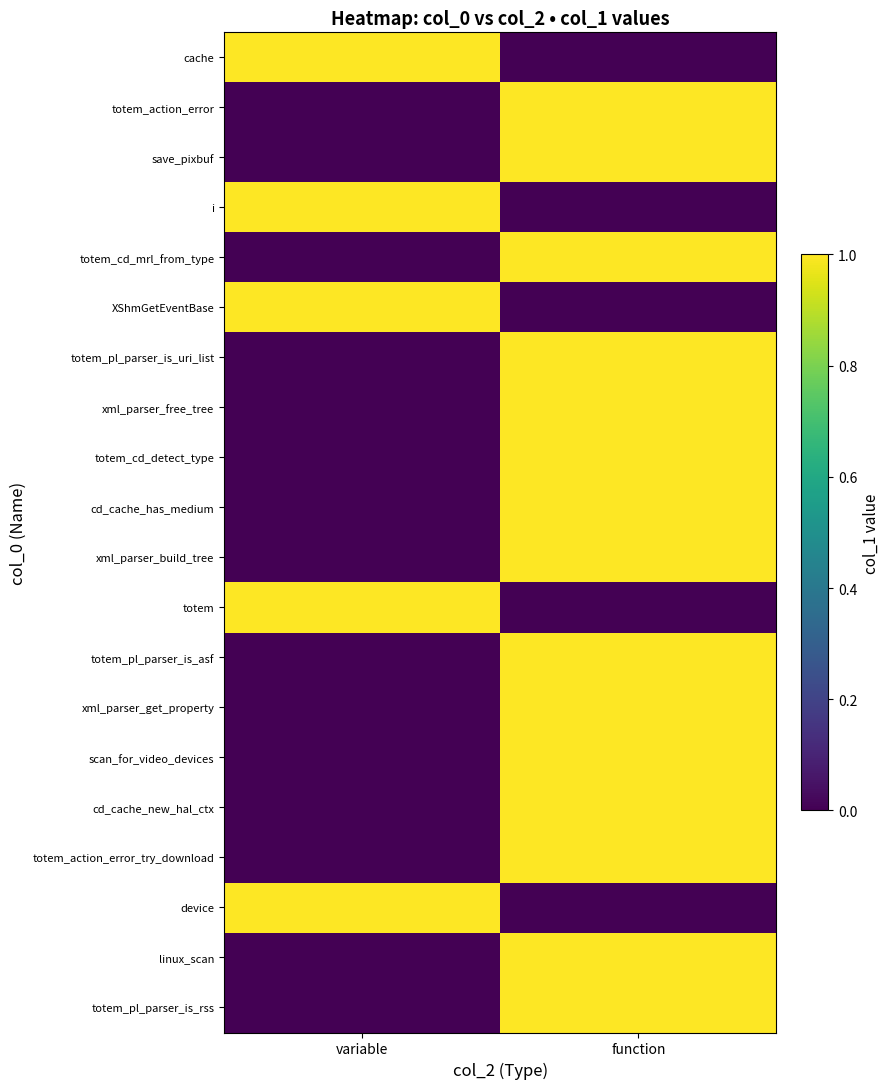

What is the total value across all series at variable?

5